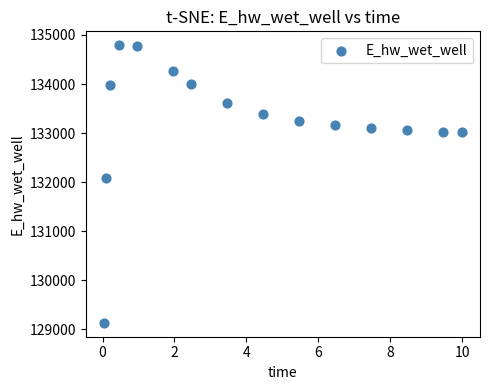

What Y value in the scatter plot is closest to 131961?

132084.6